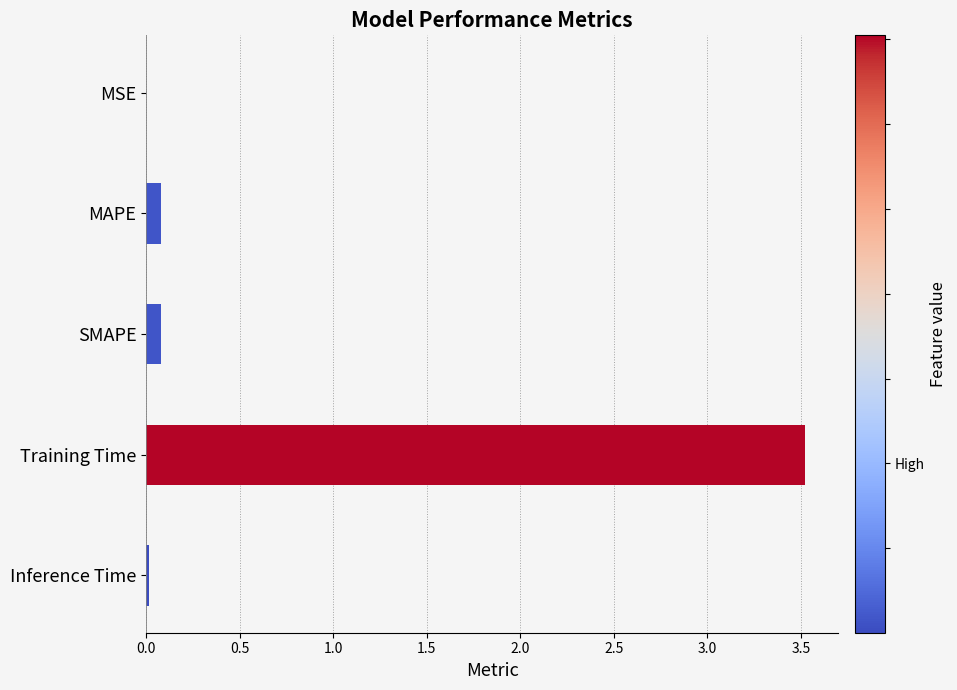

What is the sum of all values?

3.7